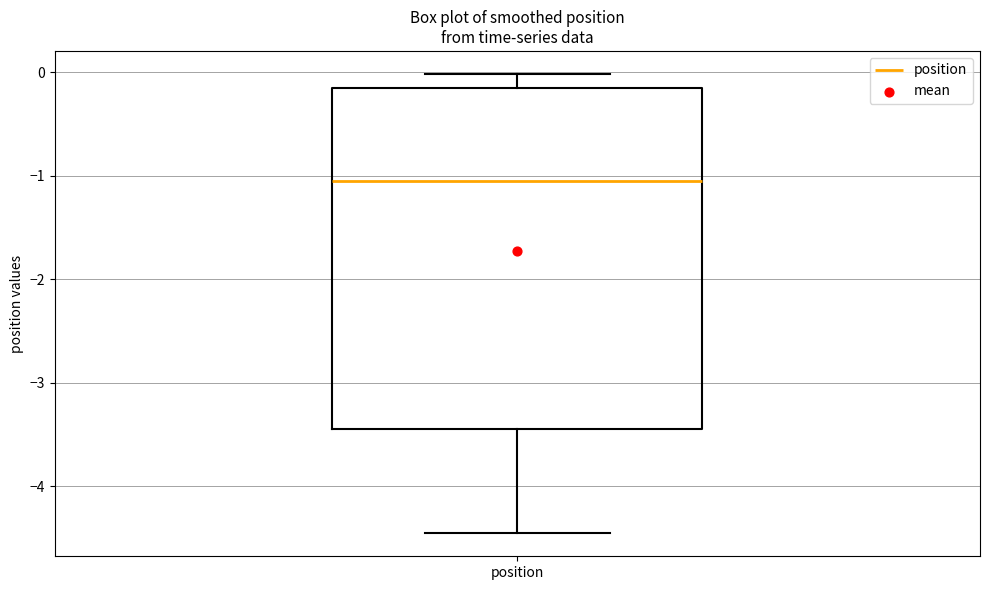

Where does the lower whisker of the box for position end on the y-axis? The values are not printed on the chart, so give them approximately, as read against the axis.

-4.5